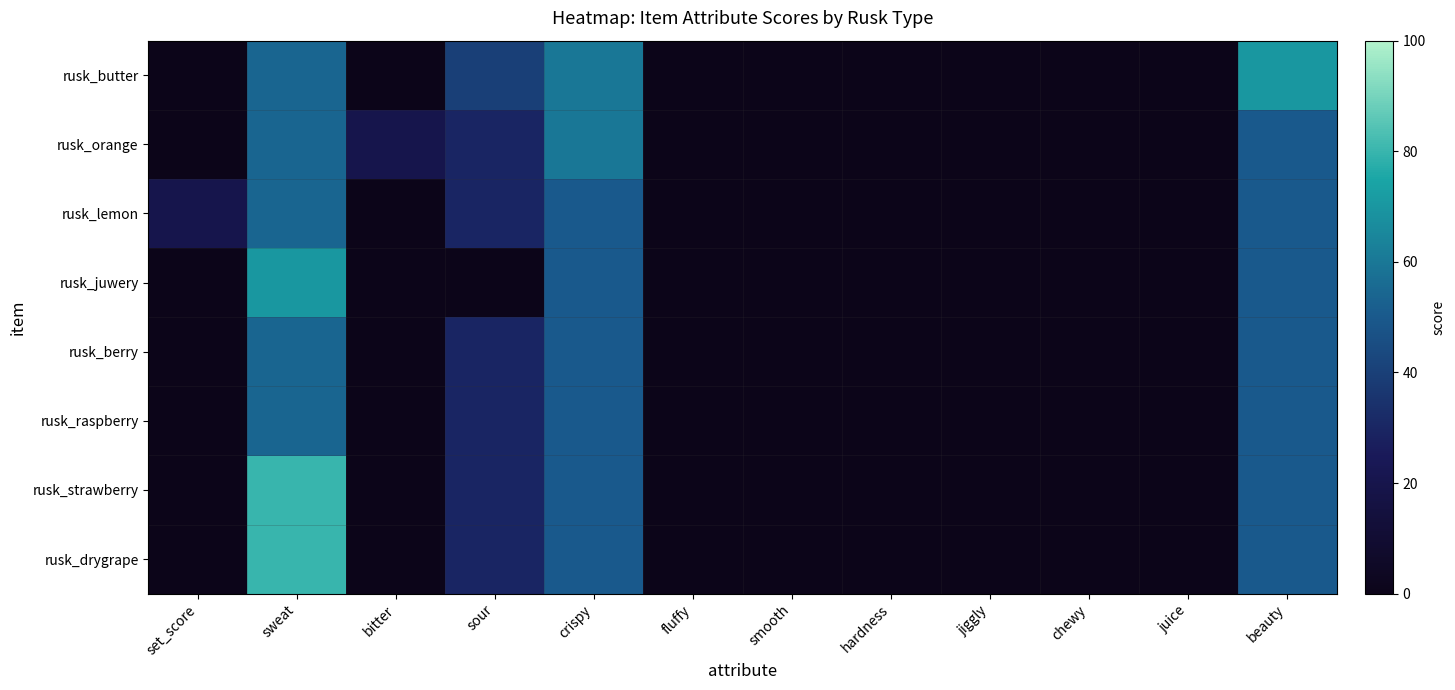

Between crispy and chewy, which series saw the biggest shift?

rusk_butter